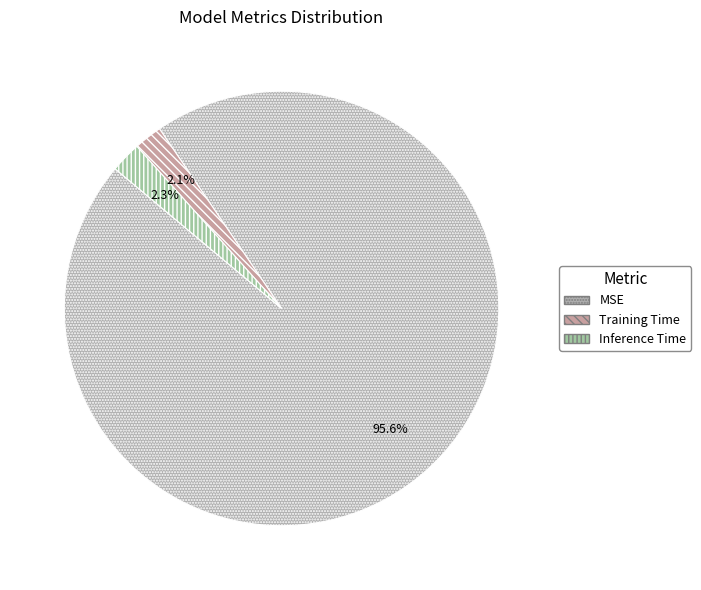

To the nearest percent, what percentage of the pie is Inference Time?

2%